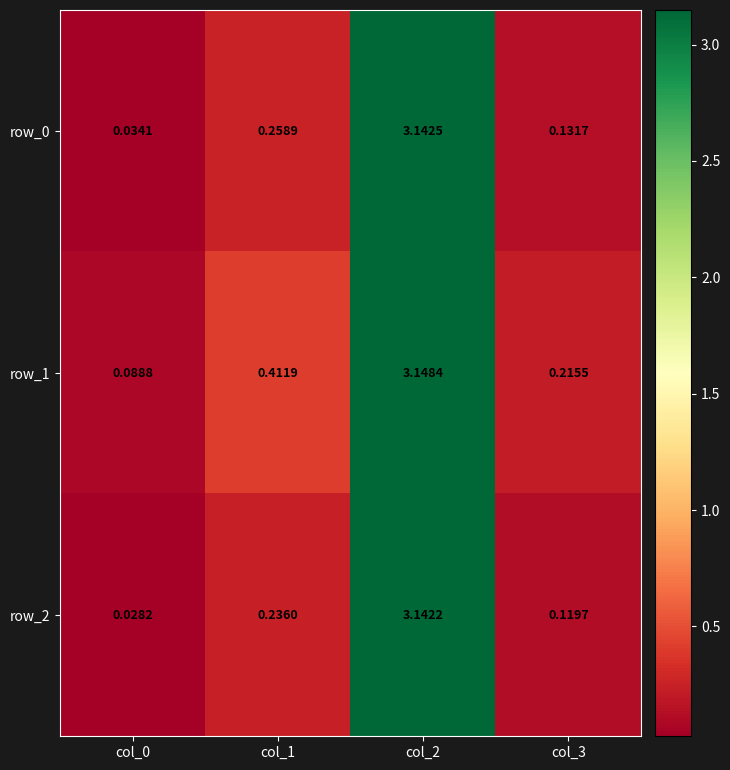

What is the total value across all series at col_2?

9.4